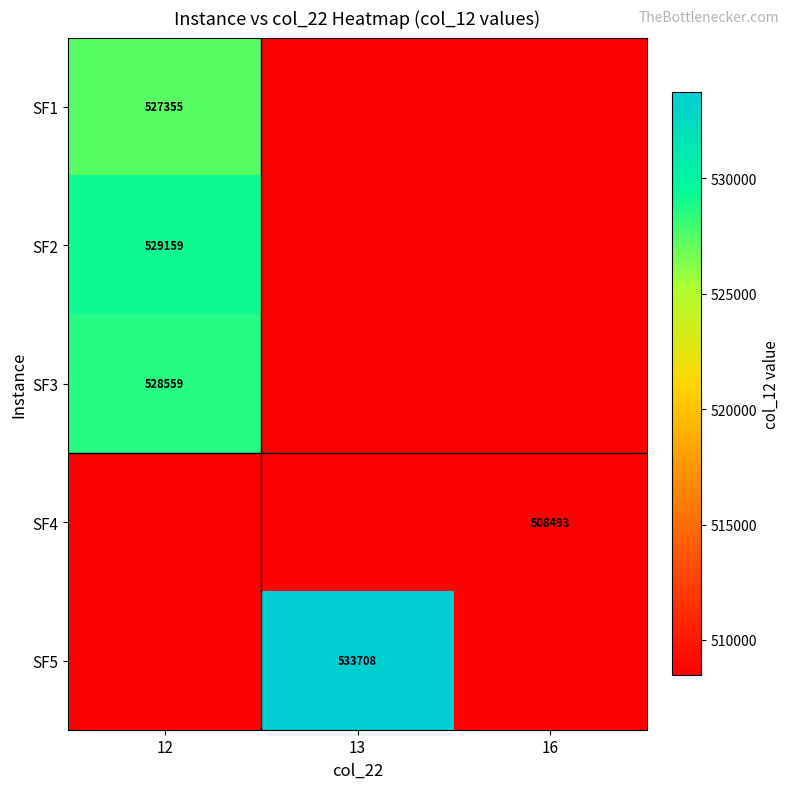

Which series has the widest spread of values?

SF1